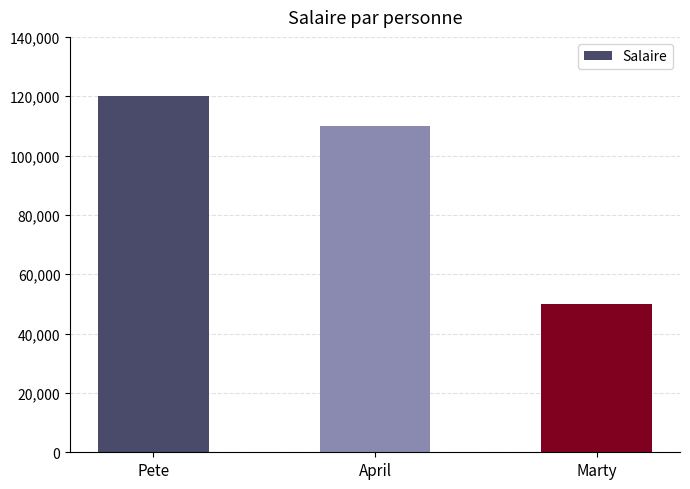

What is the approximate value at Marty?

50000